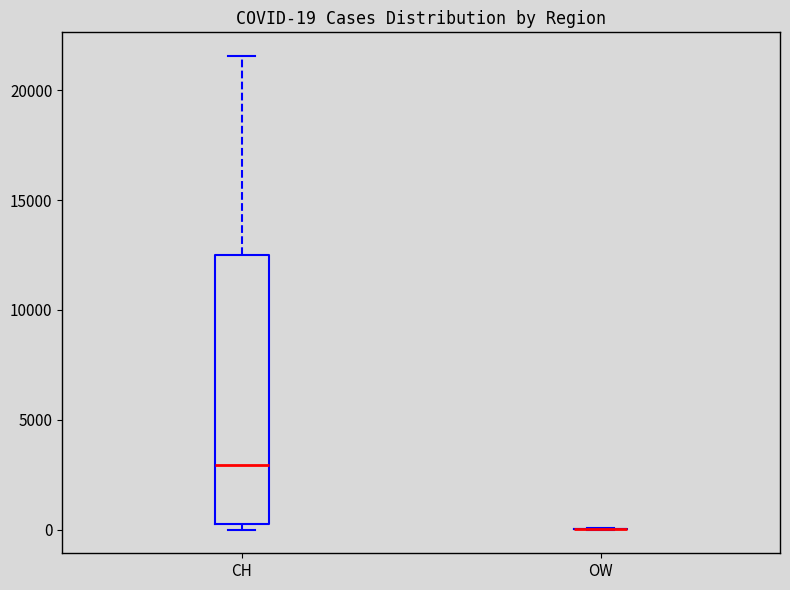

Which box is the tallest, from its lower edge to its upper edge?

CH